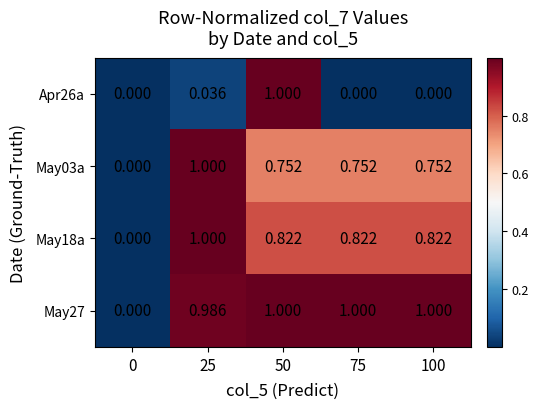

Reading left to right, extract all data points from this chart.

Apr26a: 0=0.0	25=0.0	50=1.0	75=0.0	100=0.0
May03a: 0=0.0	25=1.0	50=0.8	75=0.8	100=0.8
May18a: 0=0.0	25=1.0	50=0.8	75=0.8	100=0.8
May27: 0=0.0	25=1.0	50=1.0	75=1.0	100=1.0